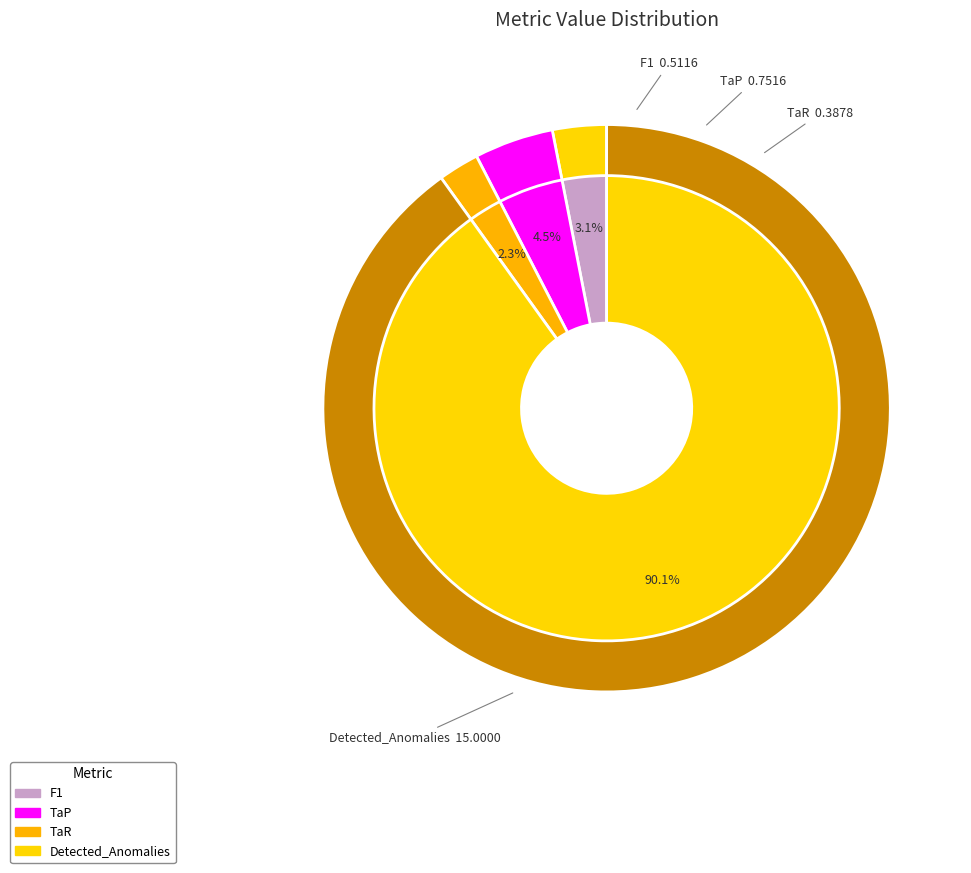

What portion of the pie excludes TaP?

95.5%